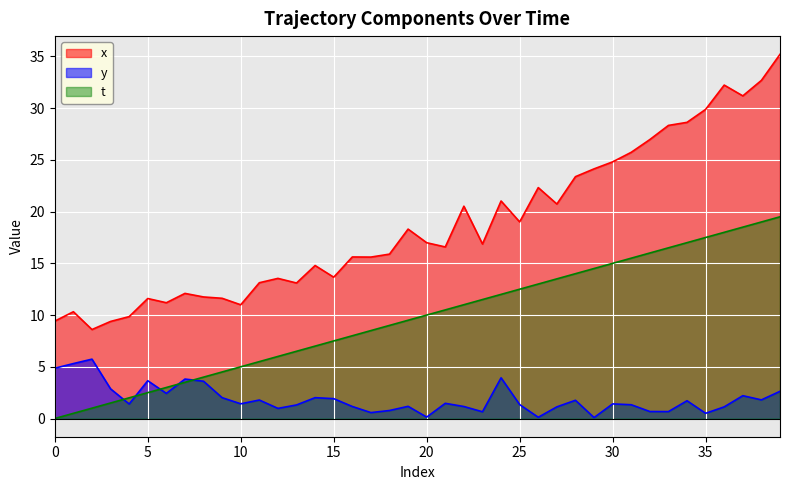

True or false: y has a value of 2.1 at 31.

False